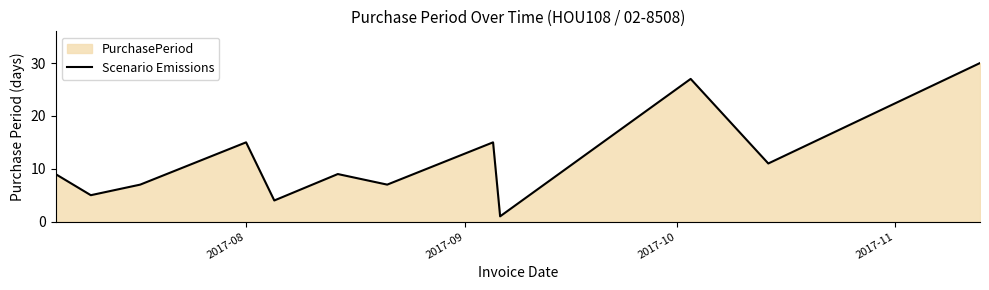

What is the maximum value shown in the chart?

30